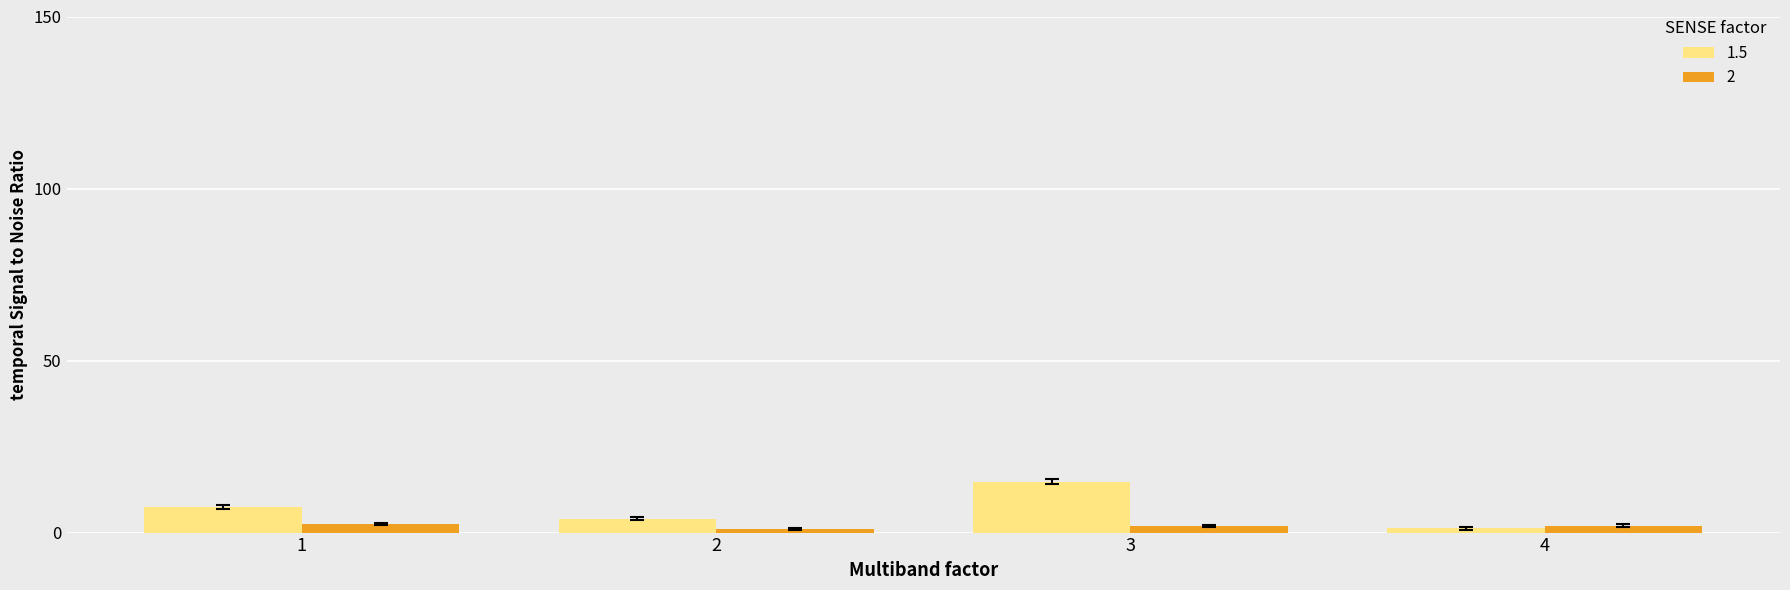

The 2 series shows 2.0 at 4. True or false?

True